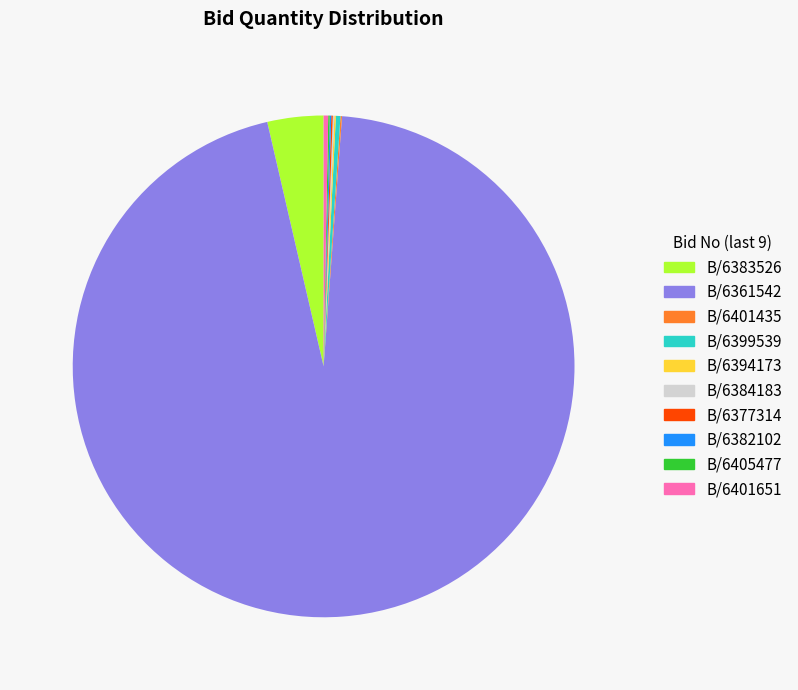

Does any single category account for the majority?

Yes